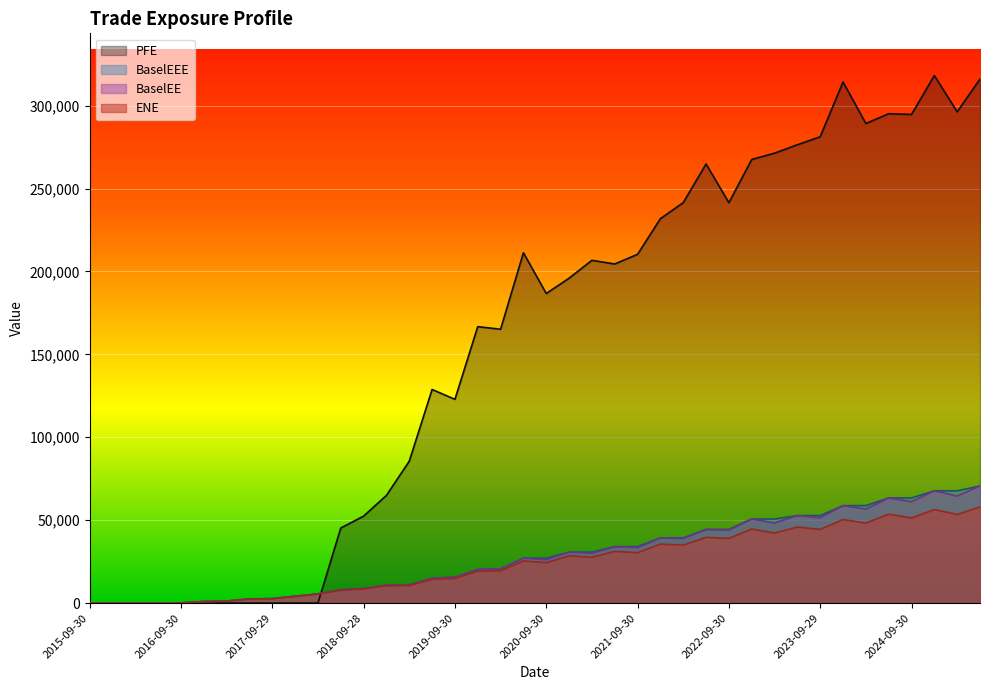

True or false: ENE and BaselEE cross at least once.

False